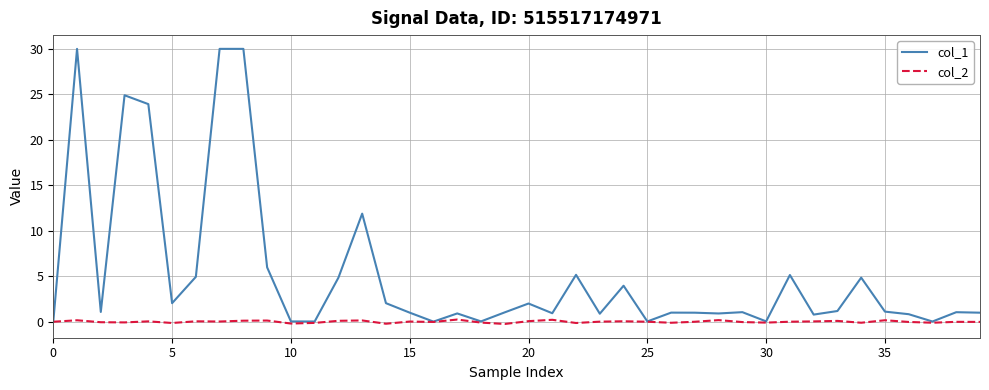

What are all the series names shown in the legend?

col_1, col_2